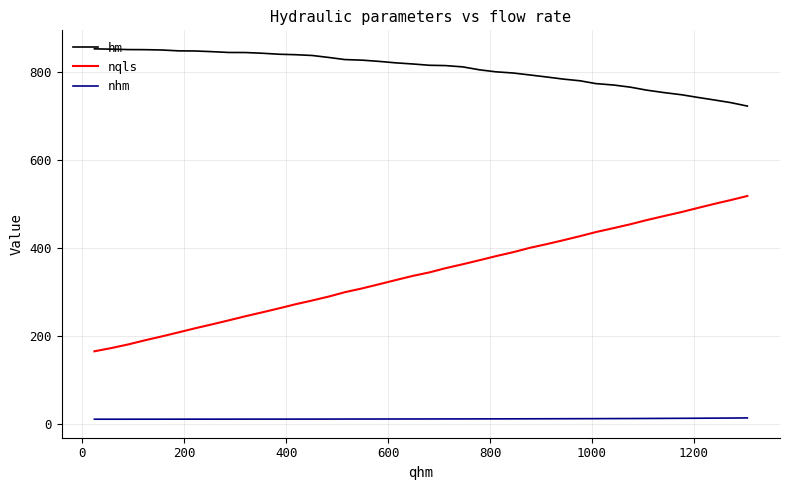

True or false: nqls and nhm intersect in this chart.

False